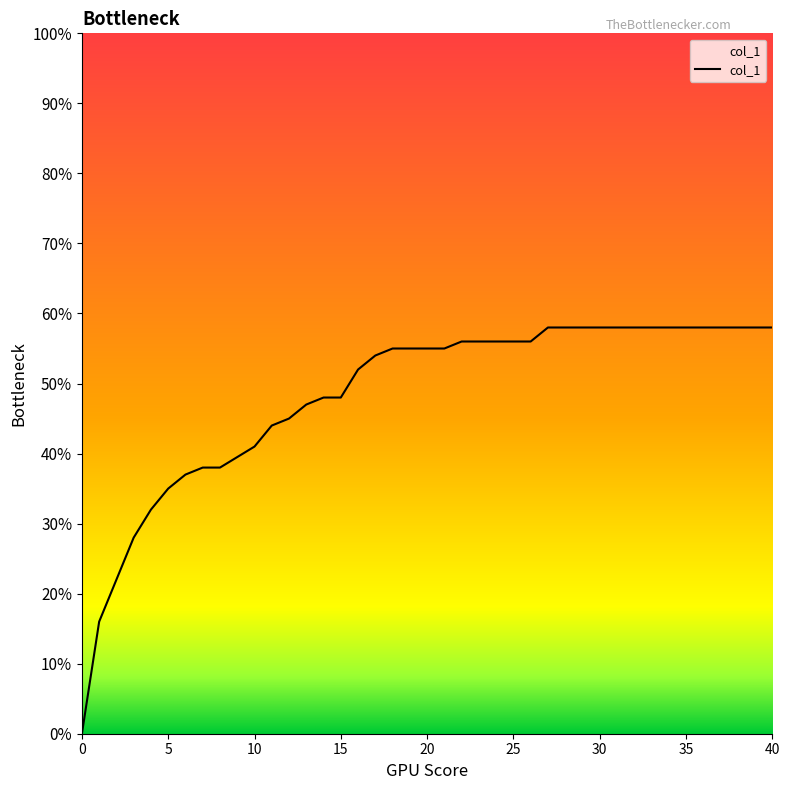

Does the chart display data point markers on the line(s)?

No